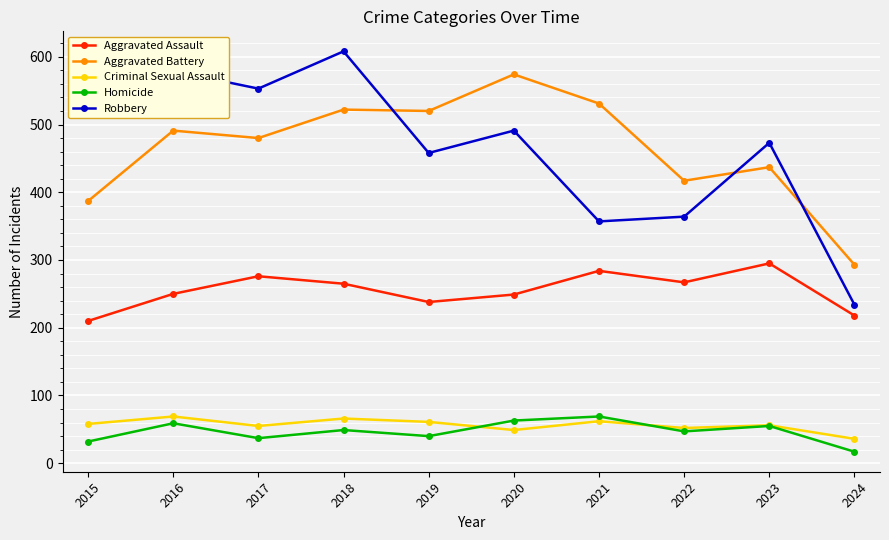

What is the minimum value shown in the chart?

17